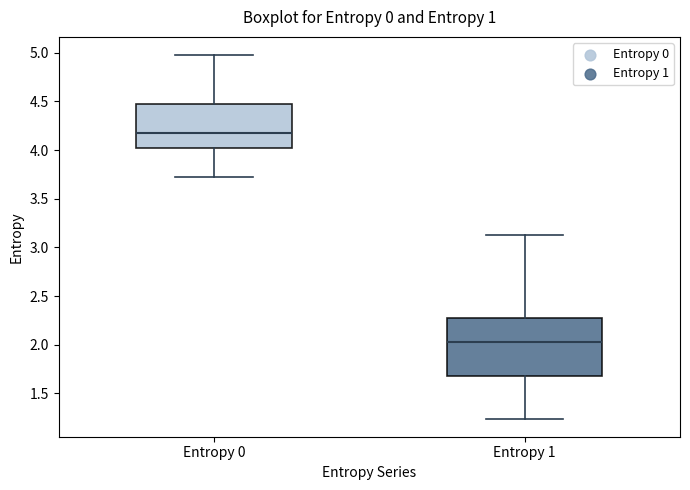

Reading left to right, read every box against the y-axis: the position of its median line, the range the box covers, and the ends of its whiskers. The values are not printed on the chart, so give them approximately, as read against the axis.

Entropy 0: median 4.20, box 4.00 to 4.45, whiskers 3.70 to 5.00
Entropy 1: median 2.05, box 1.70 to 2.30, whiskers 1.25 to 3.15